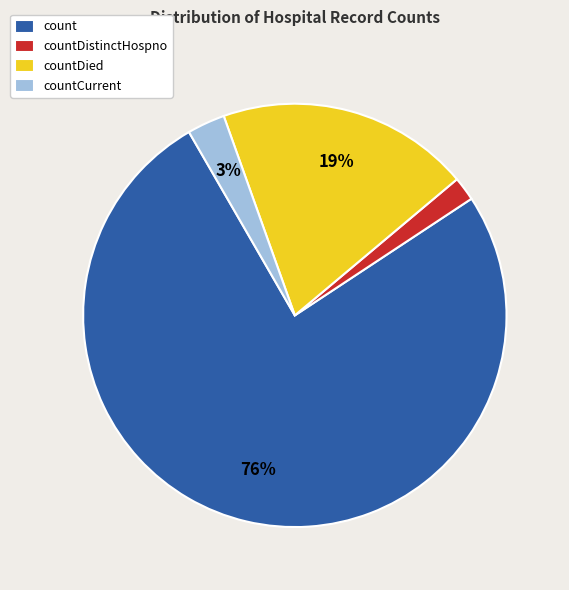

True or false: countDistinctHospno accounts for 2% of the total.

True